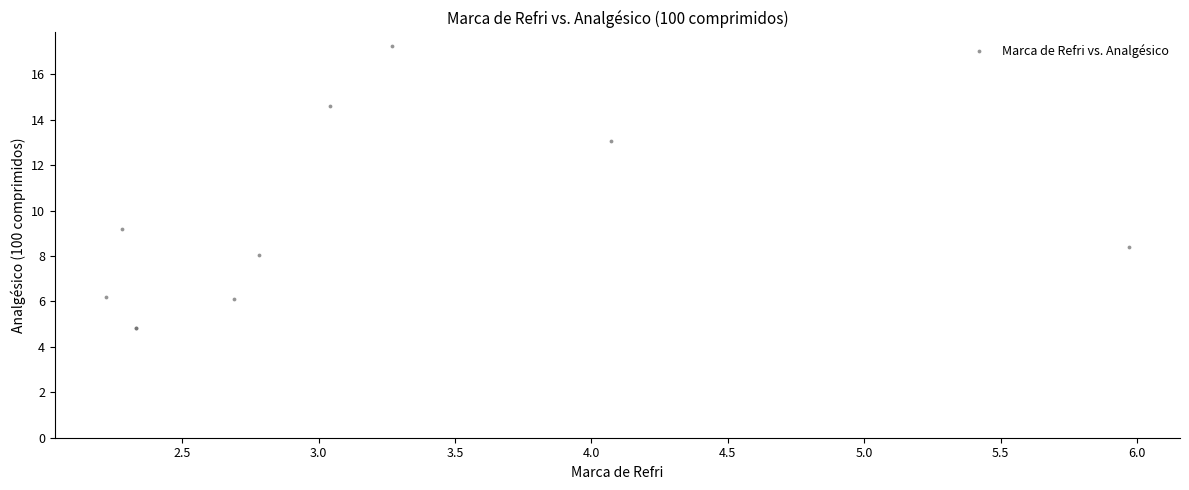

What Y value in the scatter plot is closest to 11?

9.2